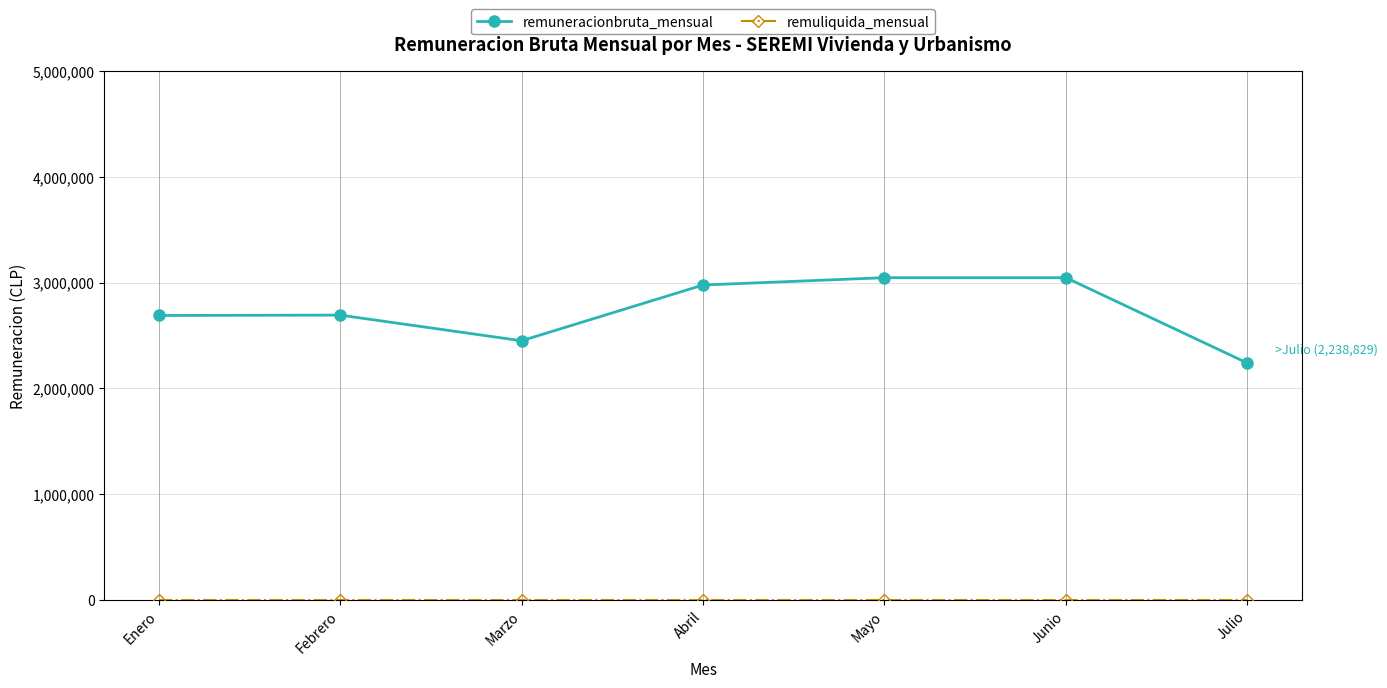

At which label does remuneracionbruta_mensual reach its minimum?

Julio